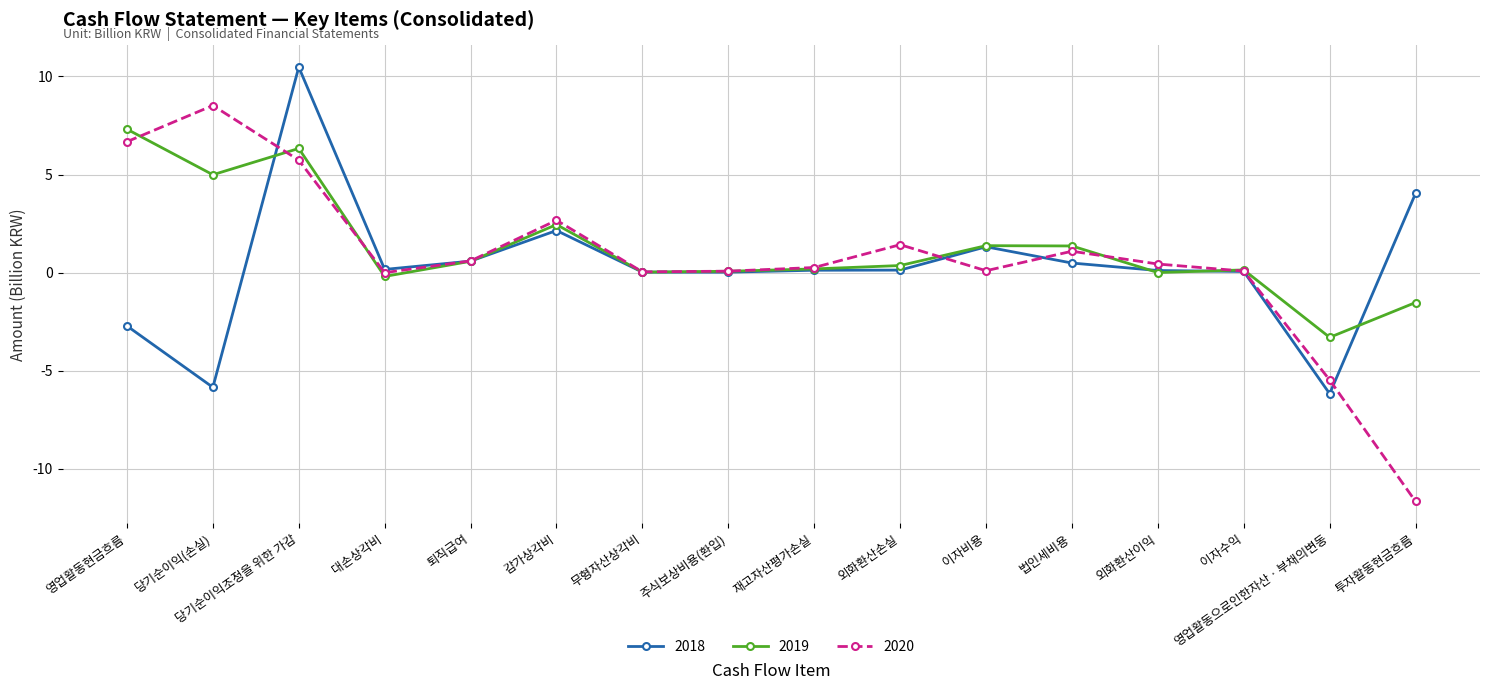

True or false: 2019 has a value of -2.4 at 투자활동현금흐름.

False